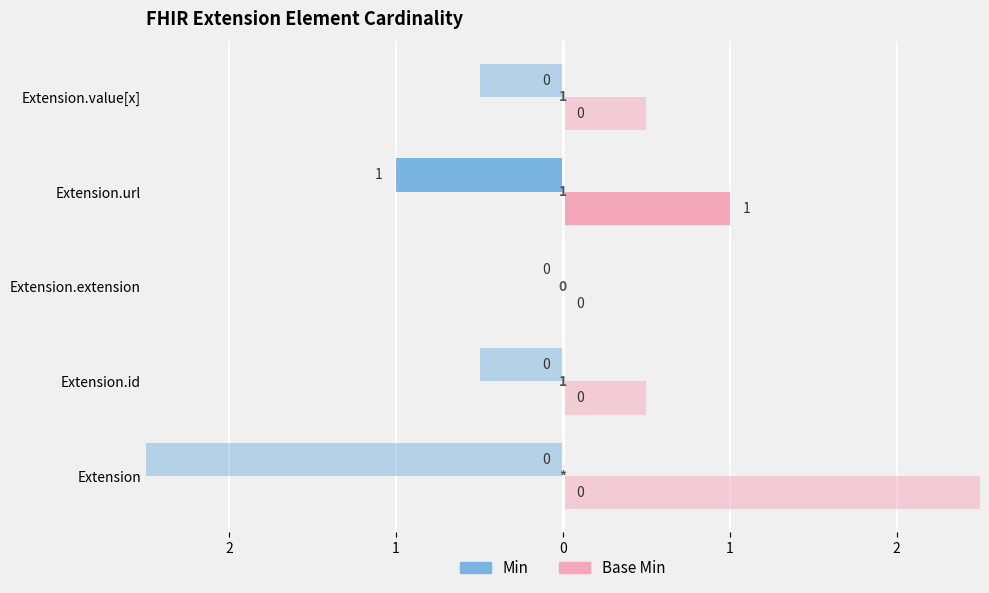

At how many categories does at least one series exceed 0?

1